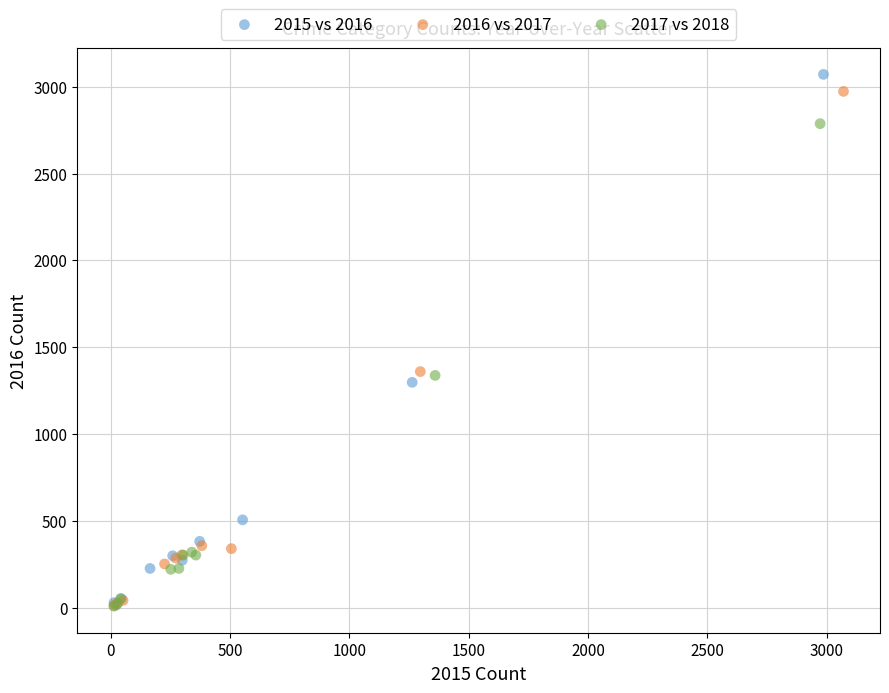

Which series has the largest Y range (max minus min)?

2015 vs 2016